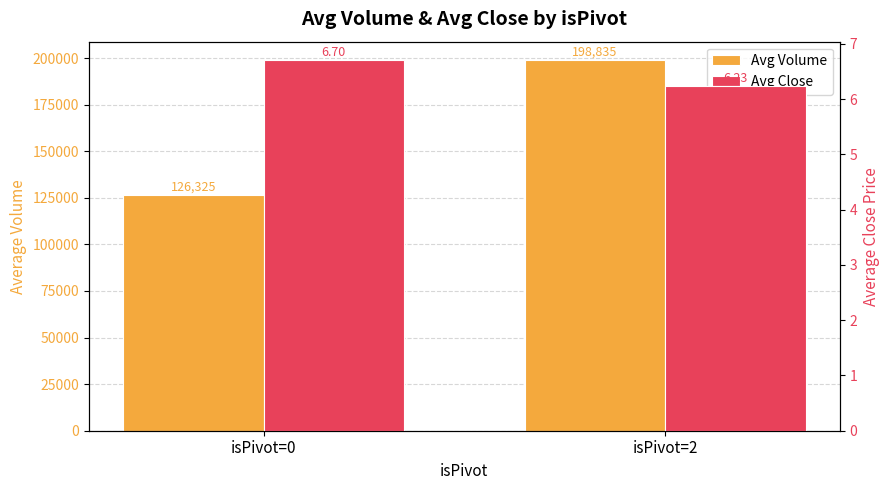

How many categories are shown in the chart?

2